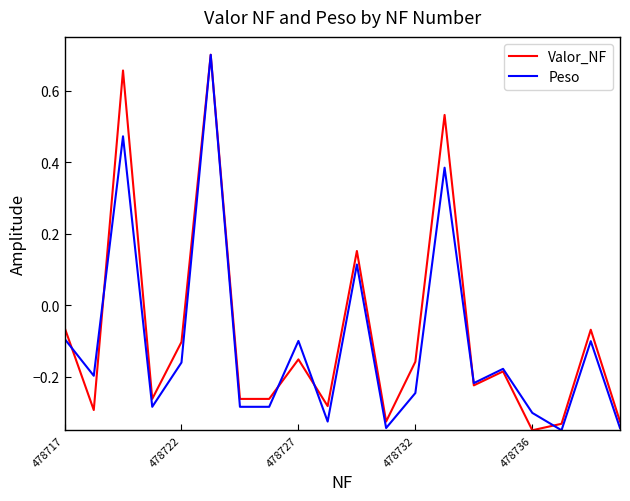

How many values in the Peso series exceed 0?

4